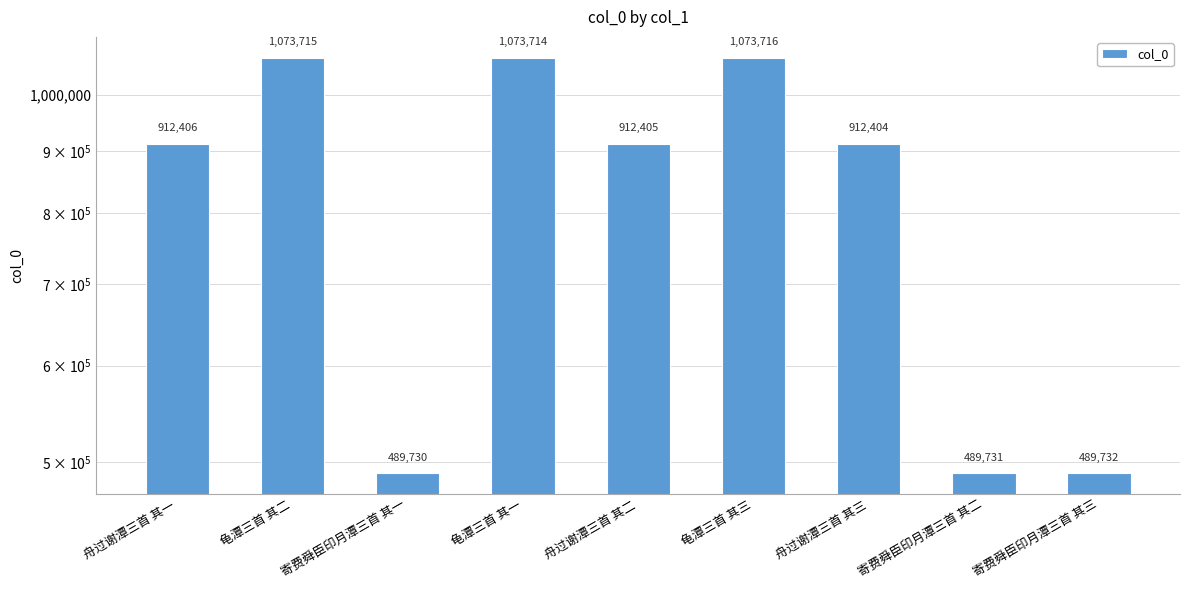

Is it true that the value at 寄费舜臣印月潭三首 其一 is 312510?

False